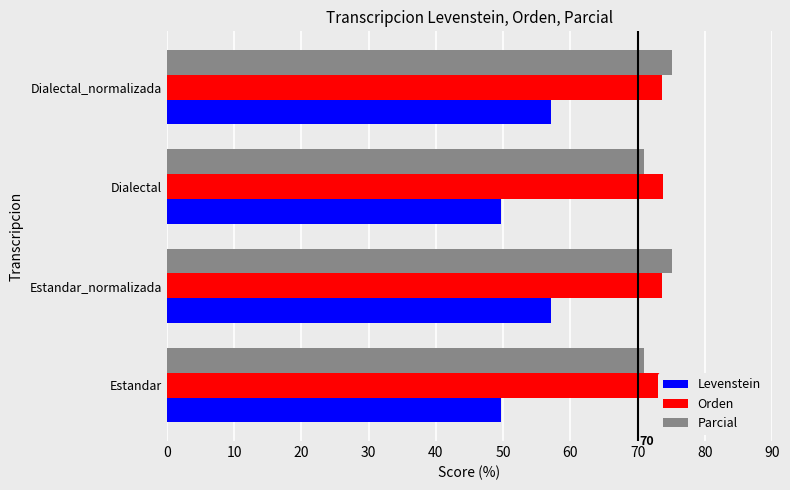

What is the highest value of the Parcial series?

75.1